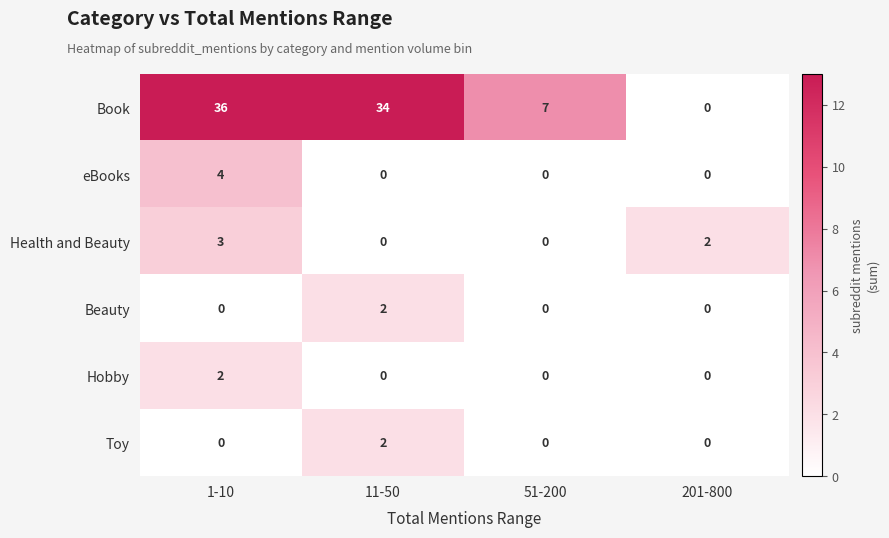

Between 1-10 and 201-800, which series saw the biggest shift?

Book